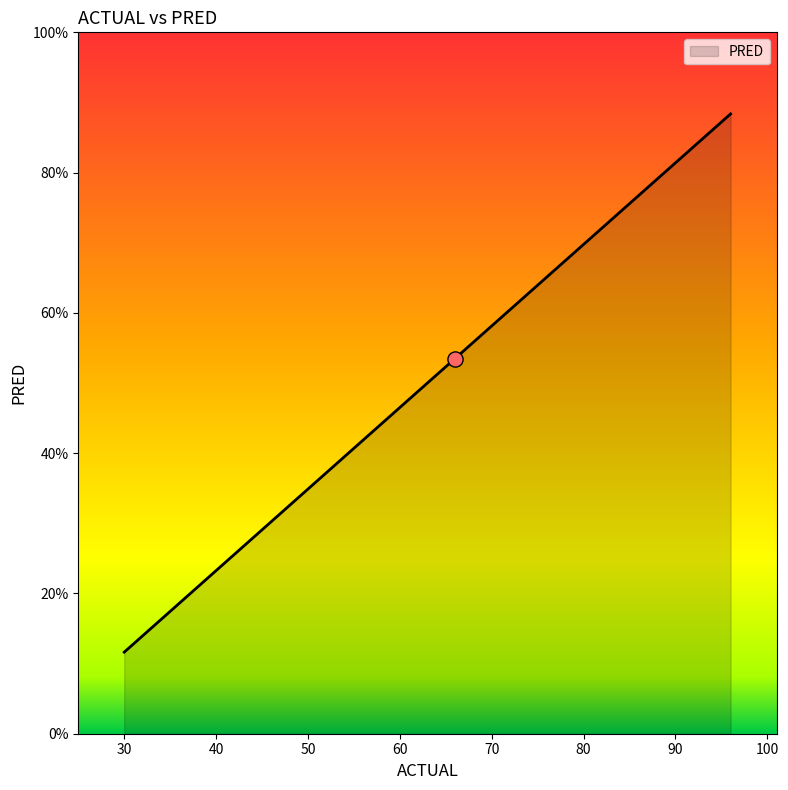

Which has a higher value, 30 or 48?

48